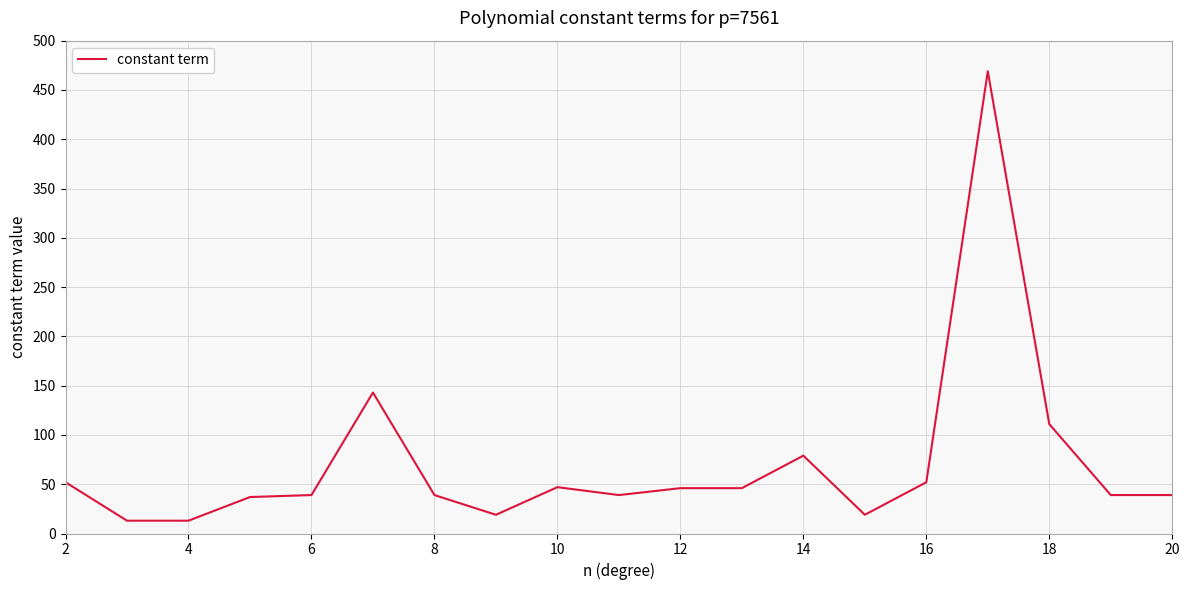

What is the sum of all values?

1341